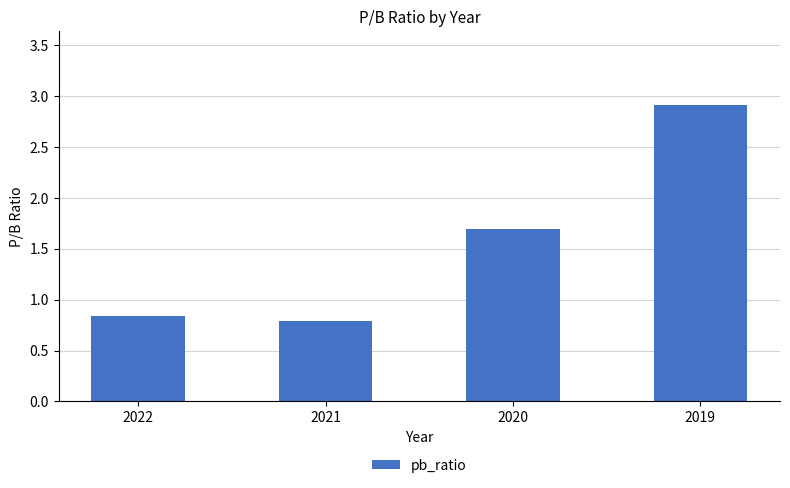

The chart shows a value of 0.8 at 2021. True or false?

True